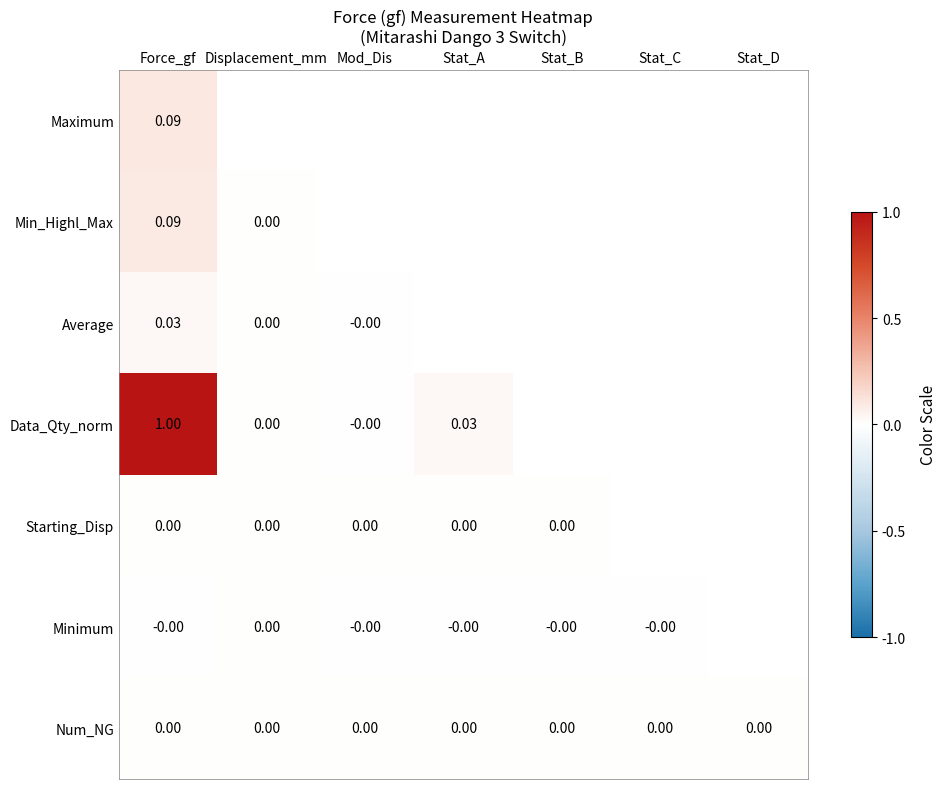

The Min_Highl_Max series shows 0.0 at Displacement_mm. True or false?

False